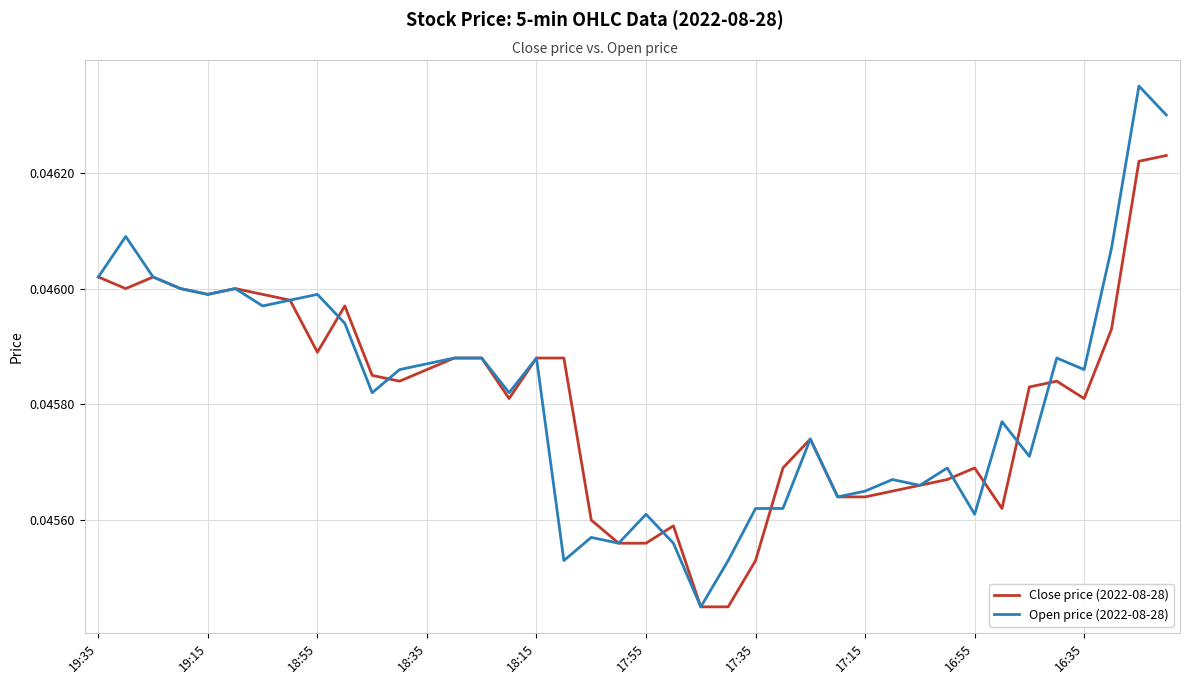

Rank the series by their maximum value, from highest to lowest.

Open price (2022-08-28), Close price (2022-08-28)